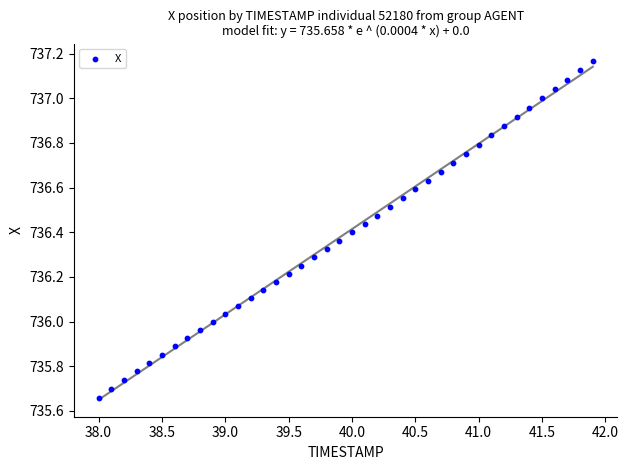

What is the range of X values (max minus min)?

3.9